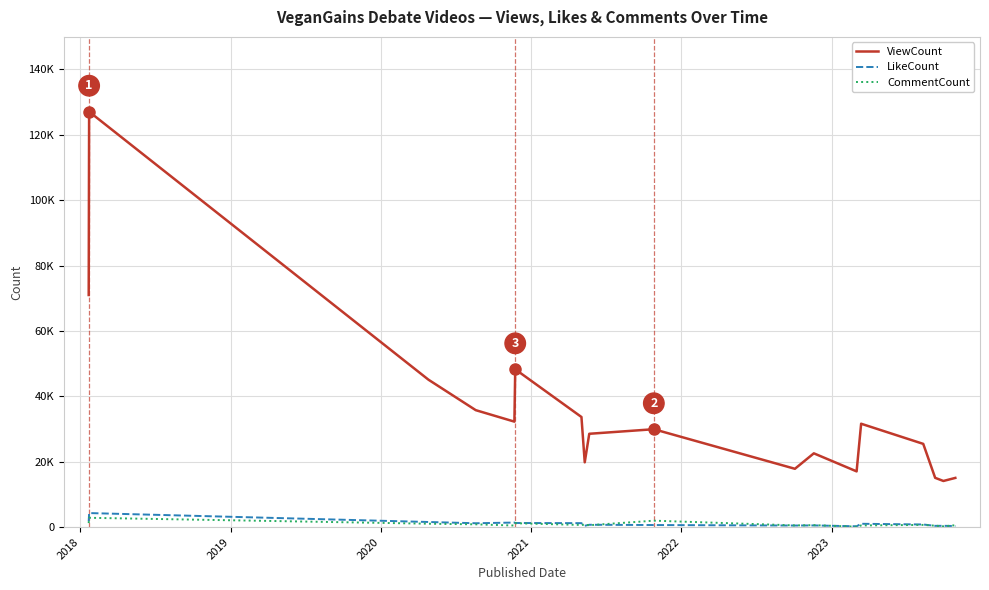

What are all the series names shown in the legend?

ViewCount, LikeCount, CommentCount